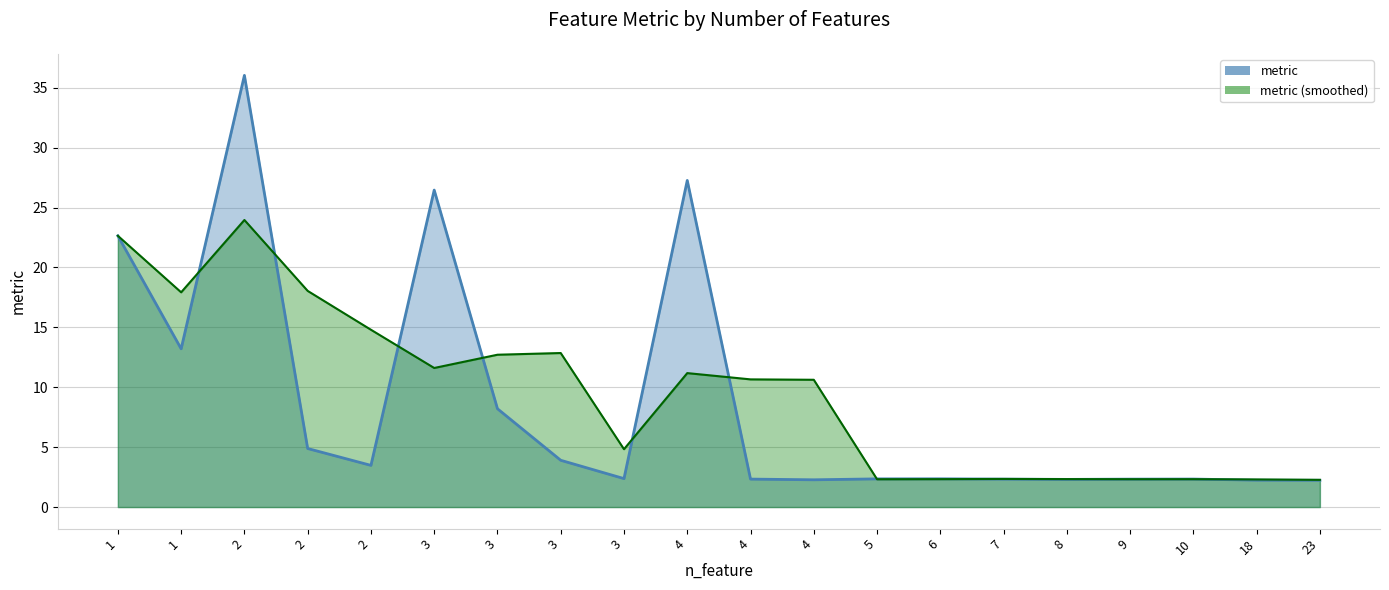

The chart shows a value of 20.4 at 2. True or false?

False